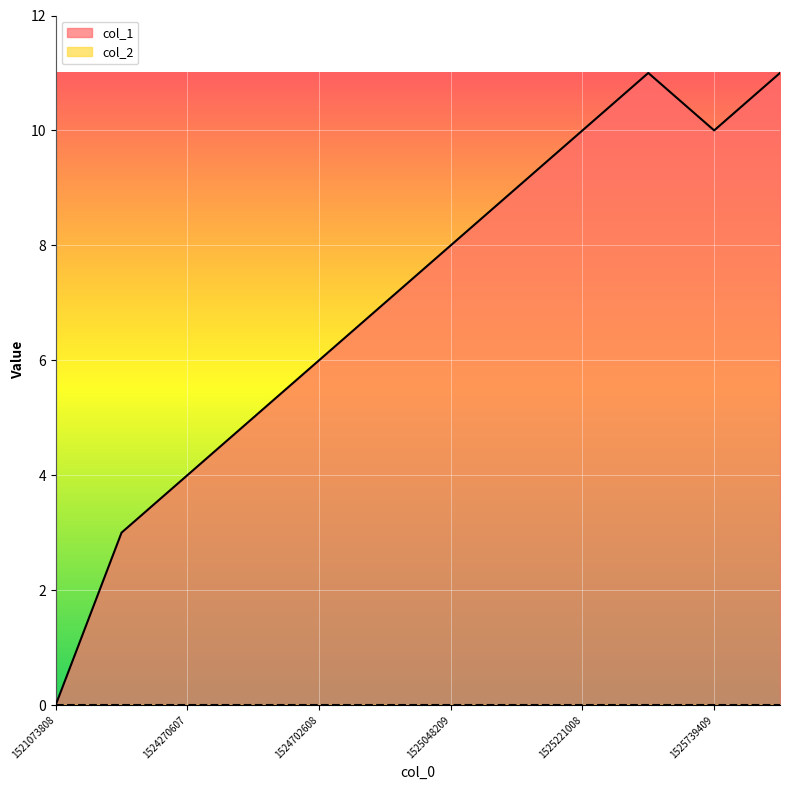

At 11, list the series in order from largest to smallest.

col_1, col_2